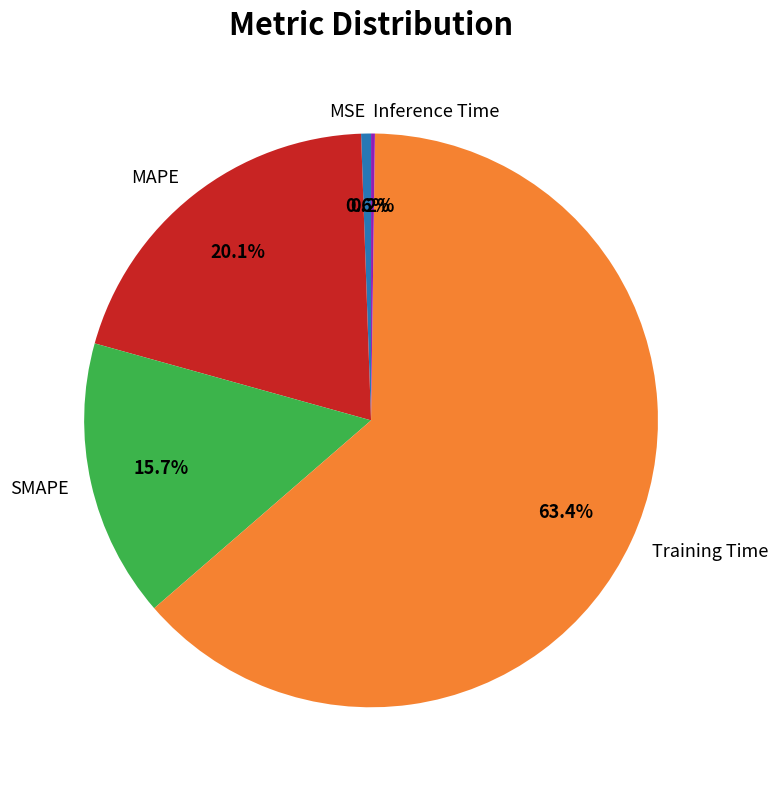

What is the largest slice in the pie chart?

Training Time